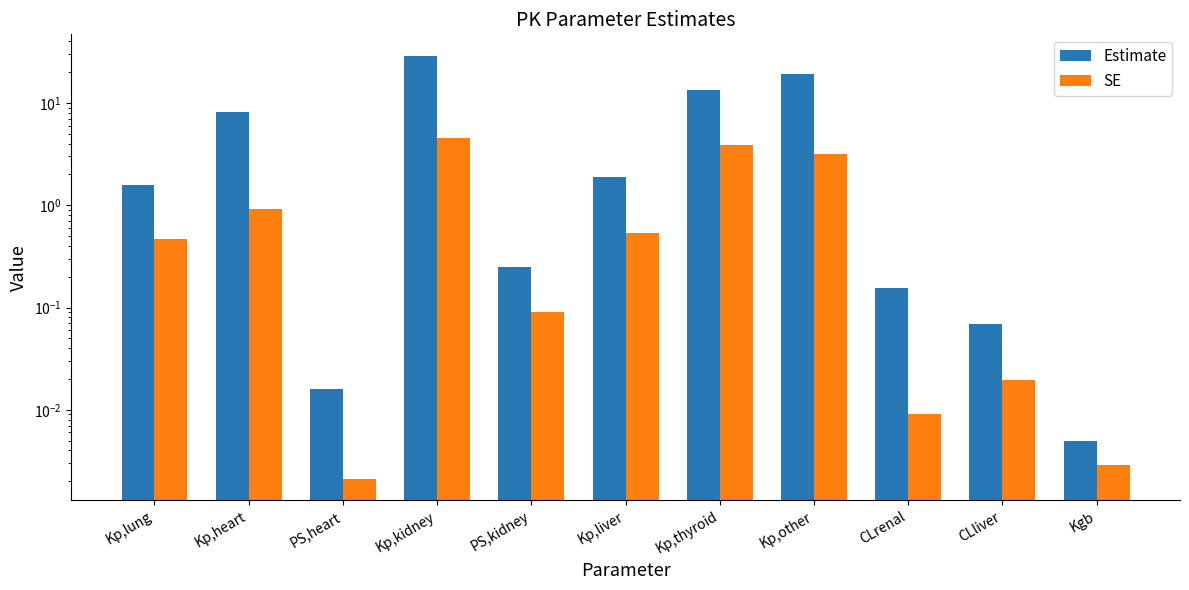

The value of SE at CLrenal is 0.0. True or false?

False